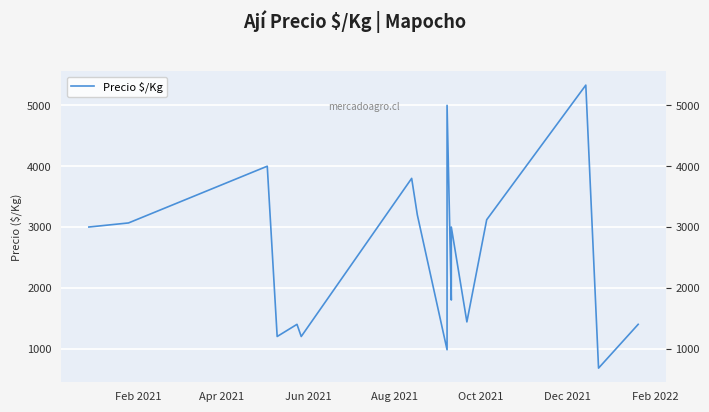

How many values are below 3000?

8